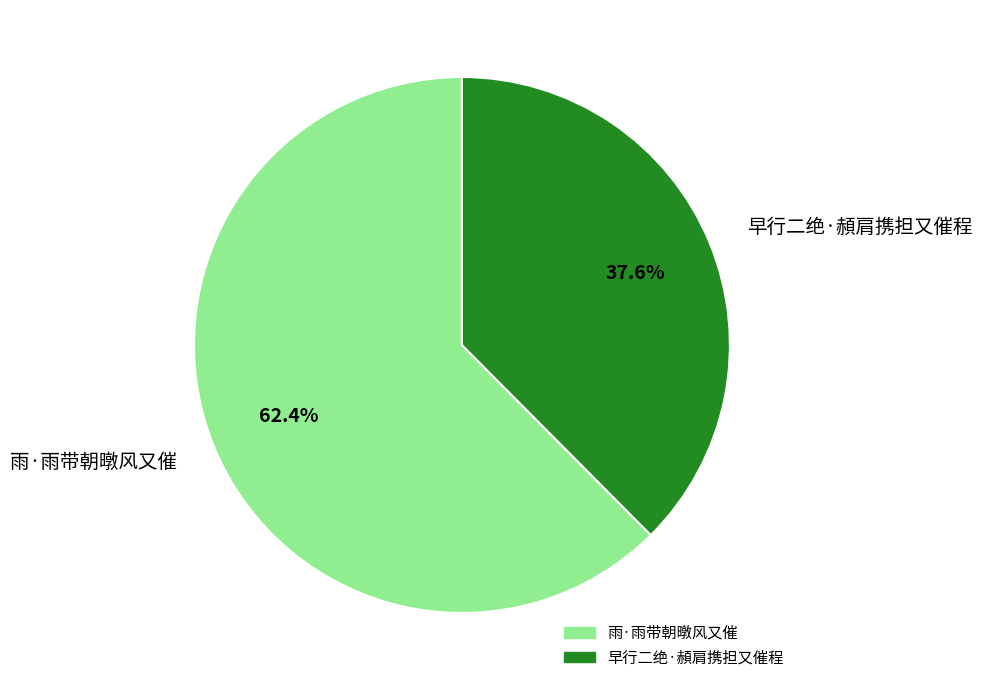

What percentage is NOT represented by 雨·雨带朝暾风又催?

37.6%